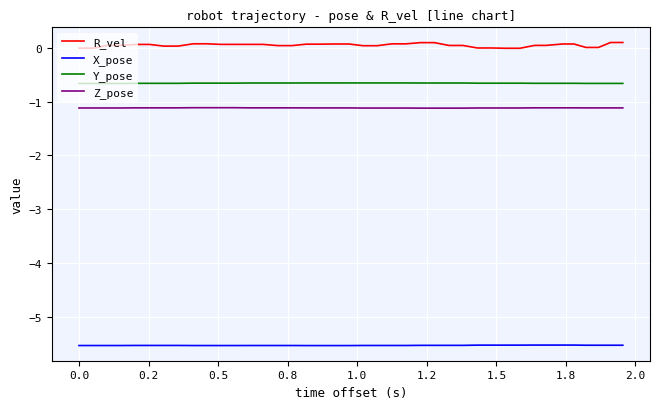

List the series in order of their peak value, lowest first.

X_pose, Z_pose, Y_pose, R_vel